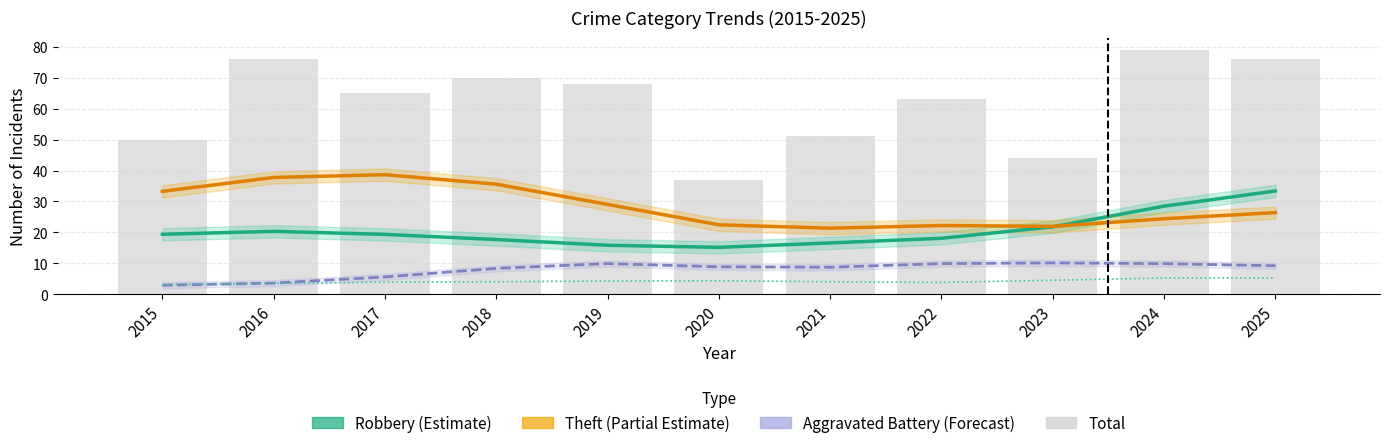

Which series has the largest total across all categories?

Total